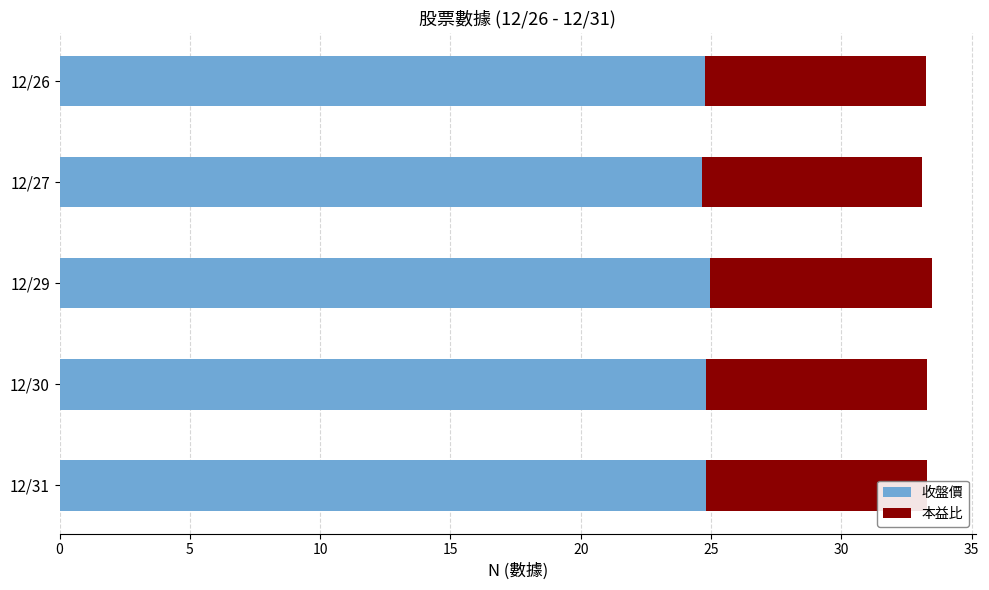

What is the total value across all series at 12/31?

33.3